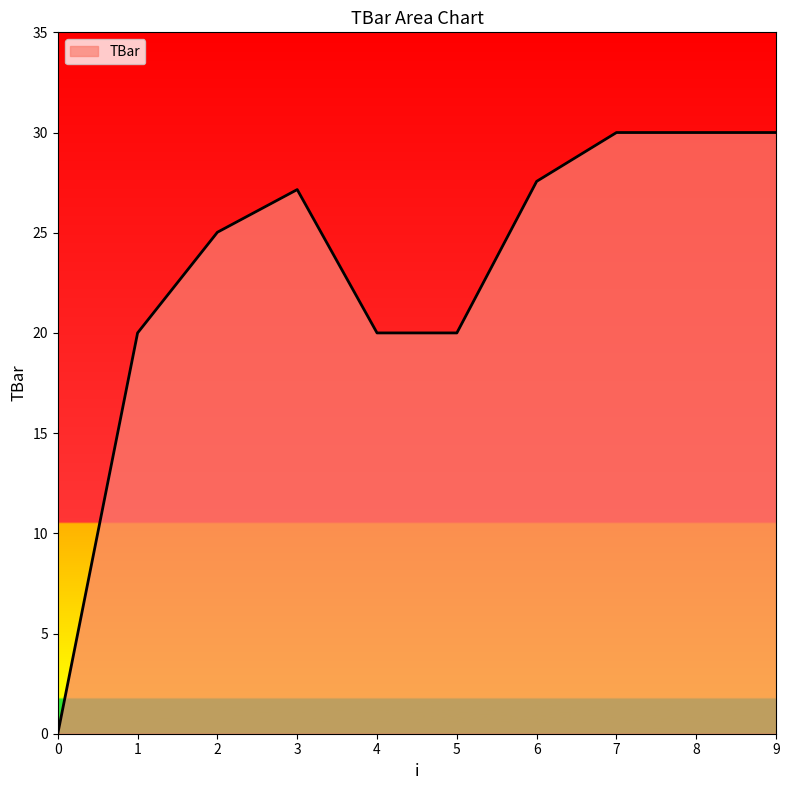

Where does the data first go above 27?

3